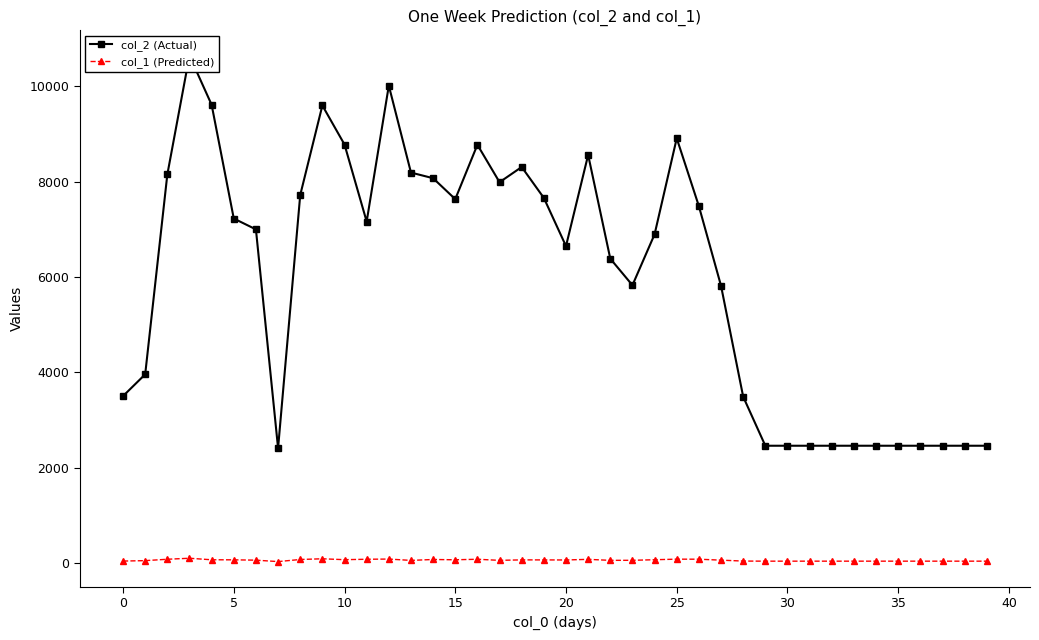

True or false: col_1 (Predicted) has more than 2 interior local peaks.

True